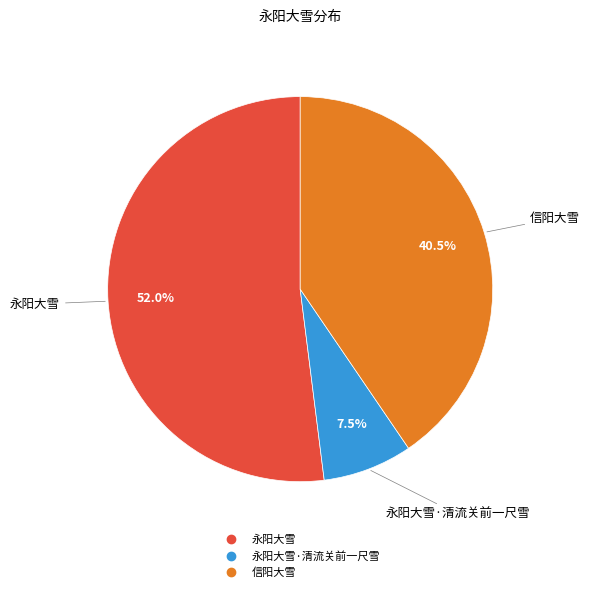

Is there any slice that represents more than half of the pie?

Yes